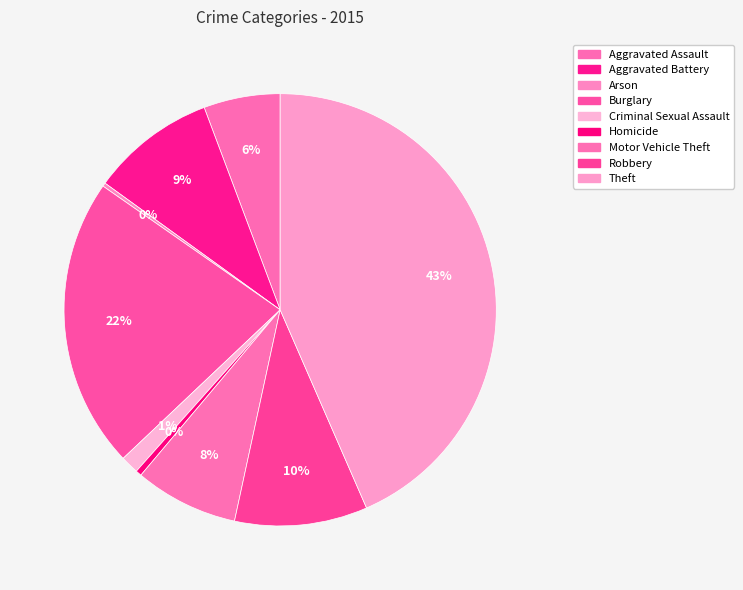

Between Arson and Robbery, which is larger?

Robbery